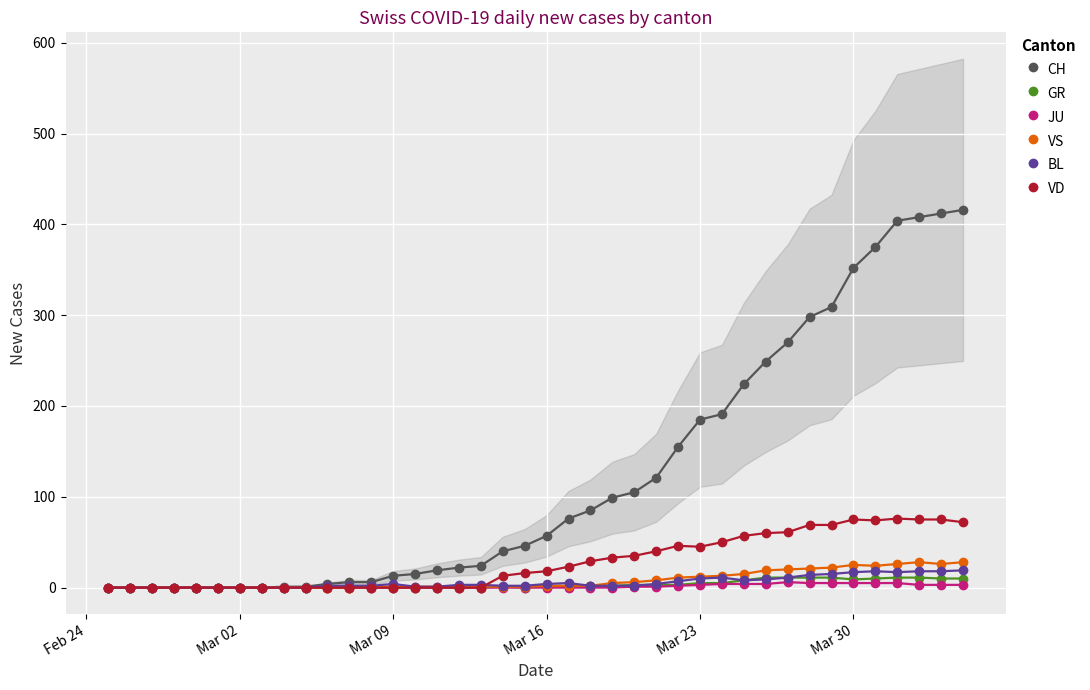

What is the greatest value displayed?

416